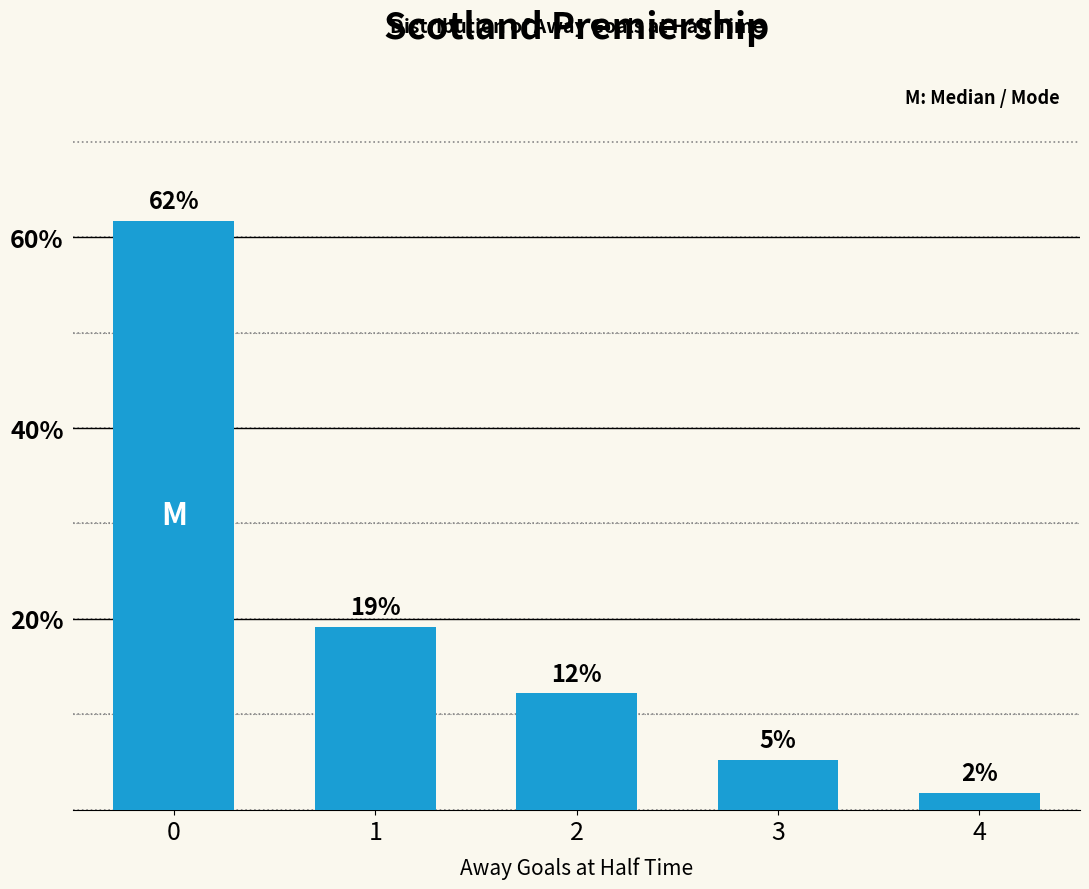

What is the difference between the maximum and second lowest values?

56.5